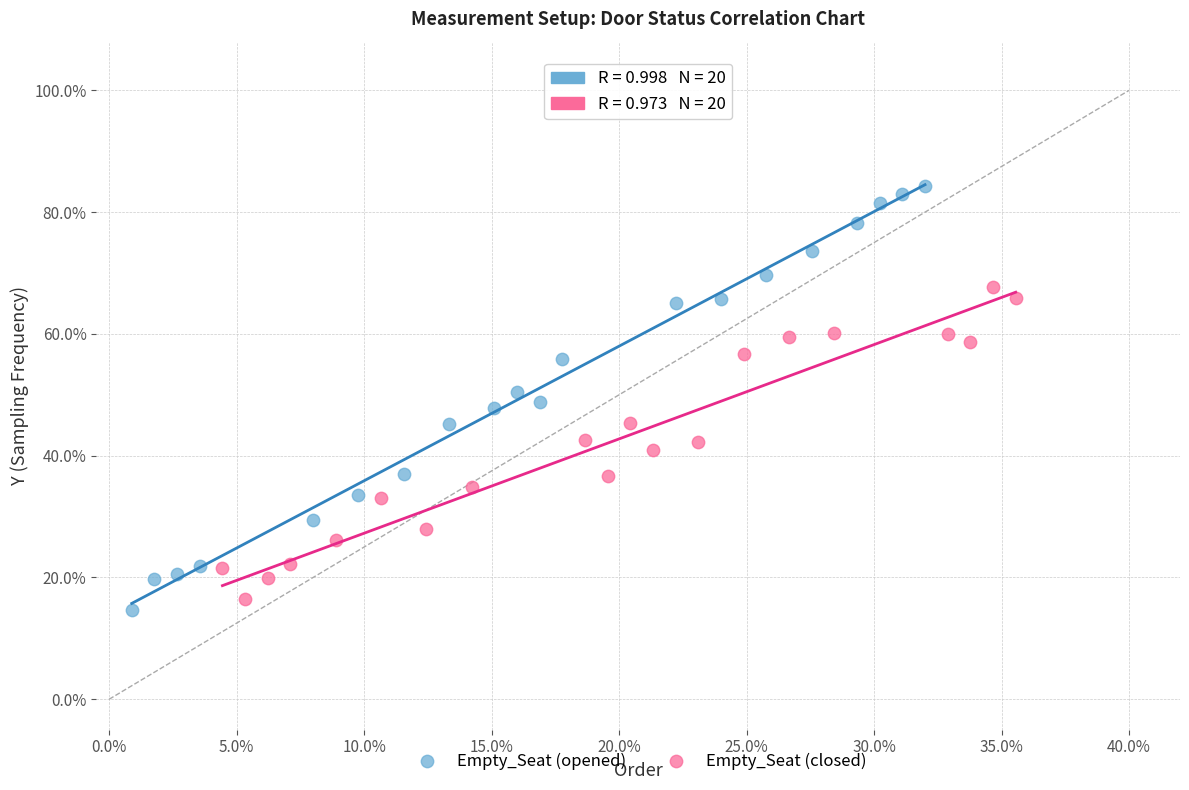

Which series contains the highest Y value?

Empty_Seat (opened)